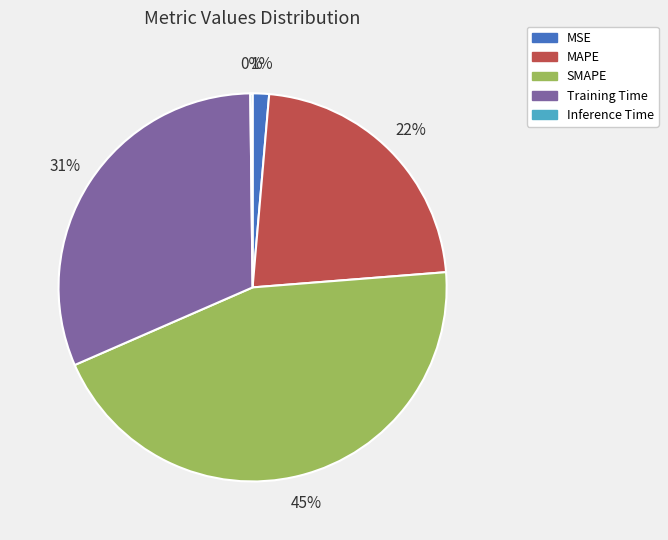

Is there a majority slice in this chart?

No